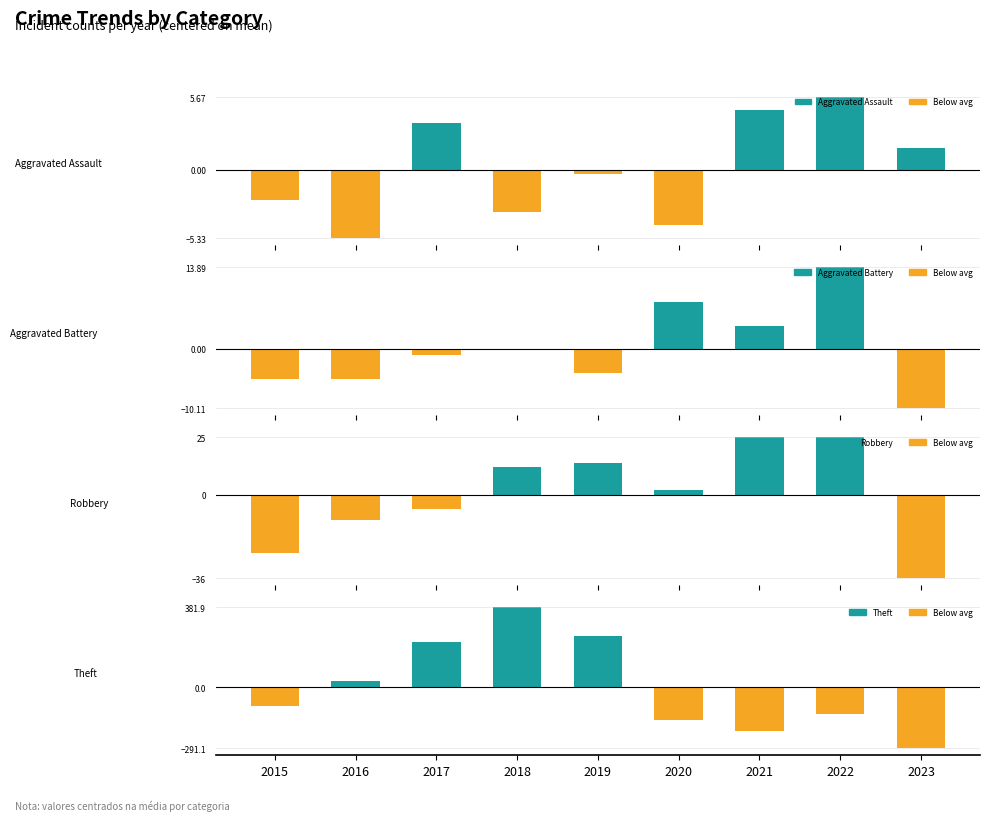

At which category is the sum across all series the highest?

2018